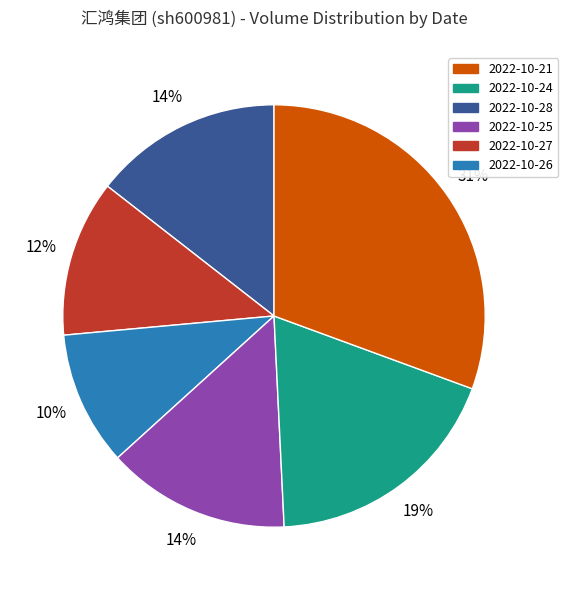

To the nearest percent, what is the average slice percentage?

17%